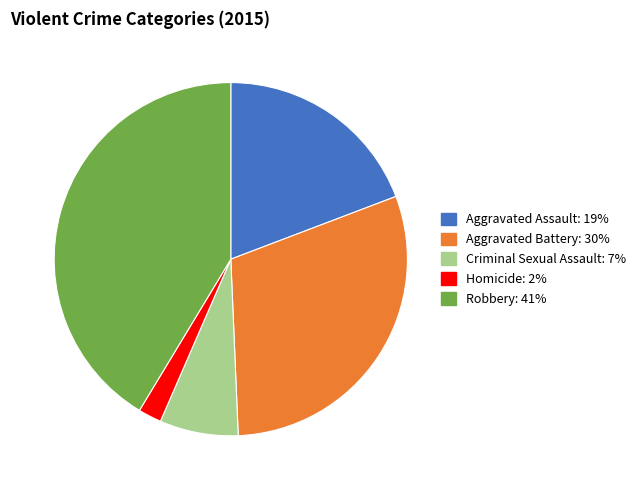

Approximately how many times larger is the value at Homicide compared to Aggravated Battery?

0.1